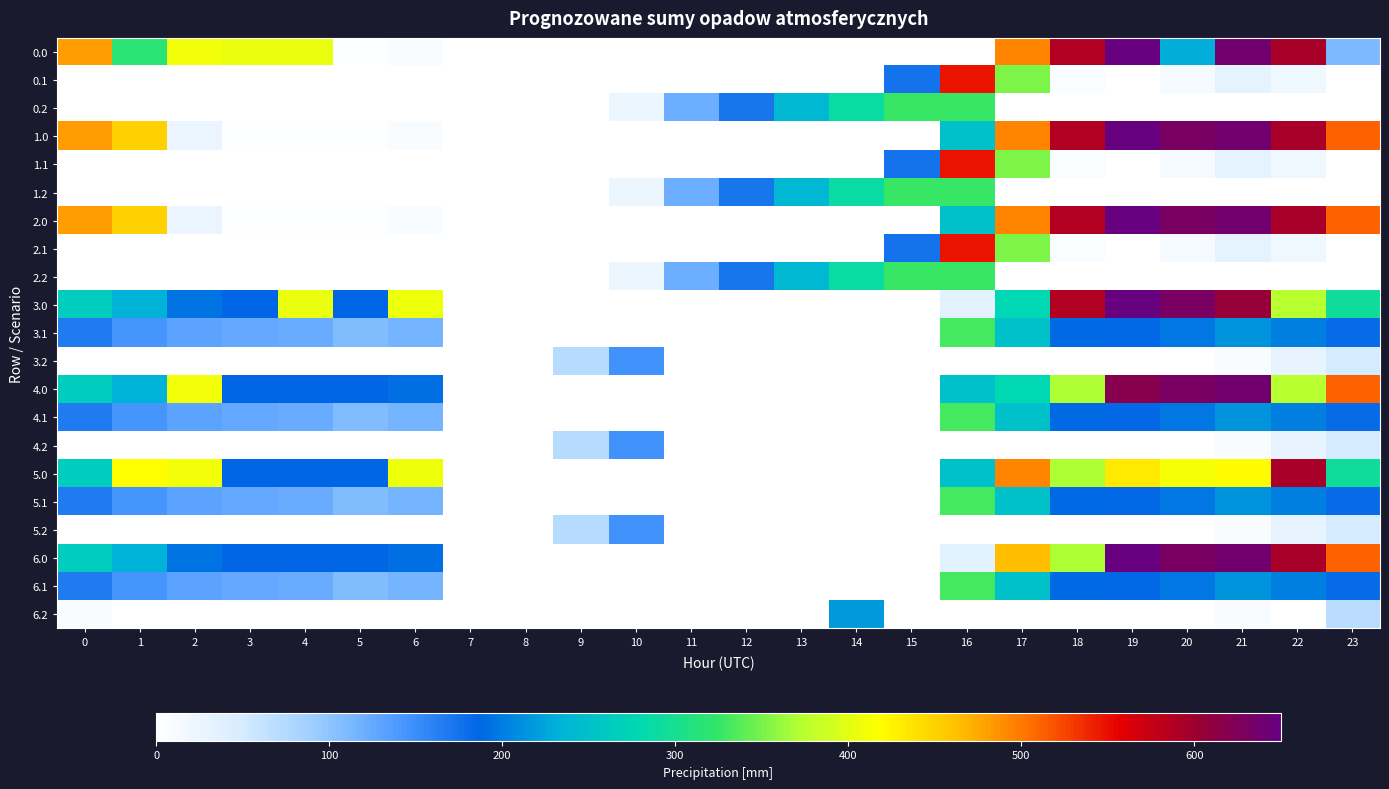

At 13, list the series in order from smallest to largest.

0.0, 0.1, 1.0, 1.1, 2.0, 2.1, 3.0, 3.1, 3.2, 4.0, 4.1, 4.2, 5.0, 5.1, 5.2, 6.0, 6.1, 6.2, 0.2, 1.2, 2.2